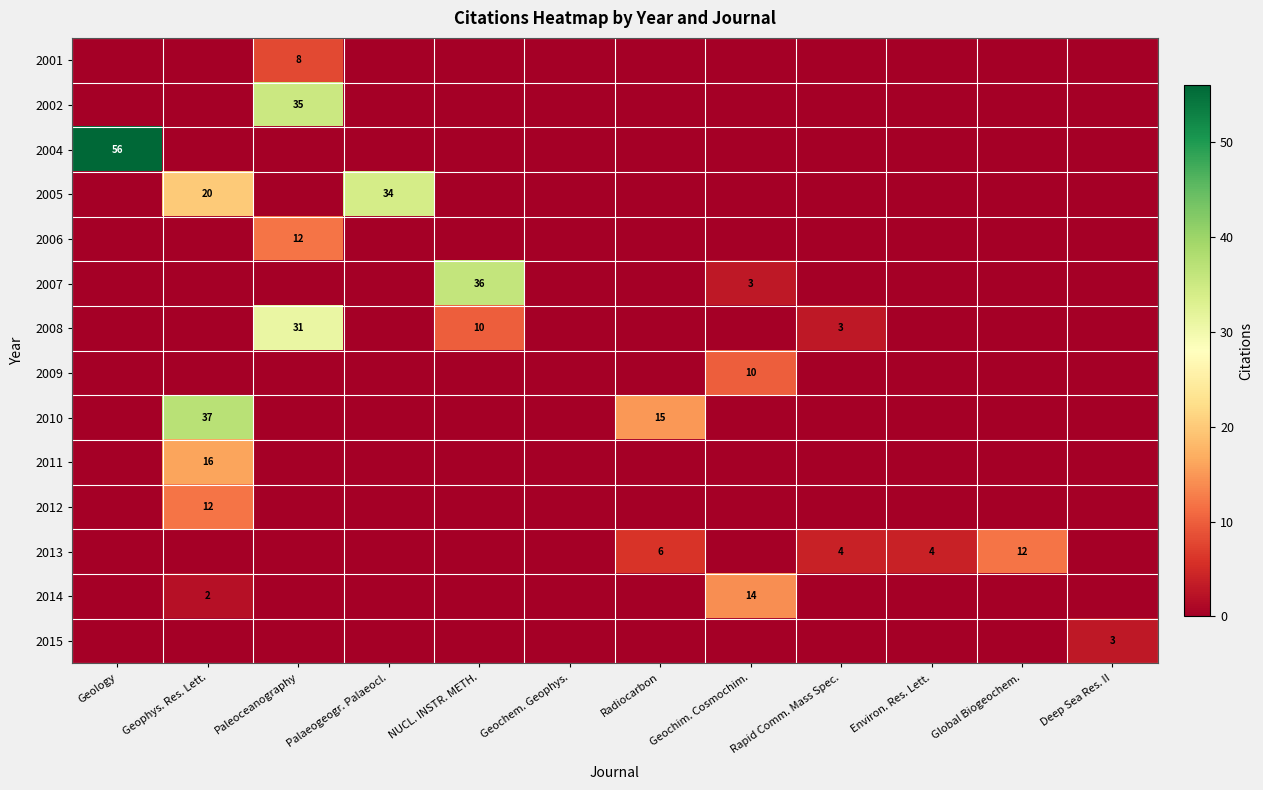

At how many categories does at least one series exceed 1?

11